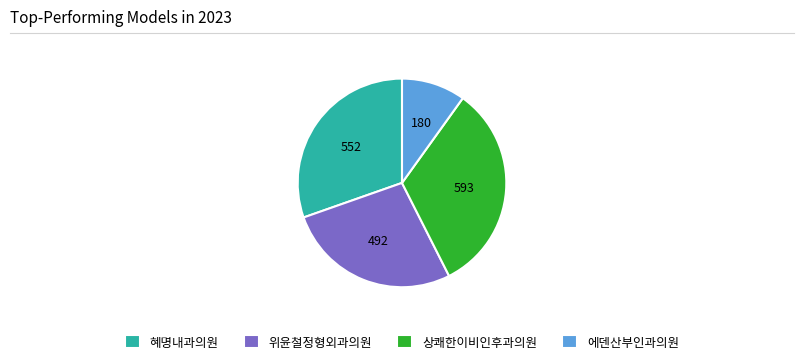

Which has a higher value, 혜명내과의원 or 상쾌한이비인후과의원?

상쾌한이비인후과의원